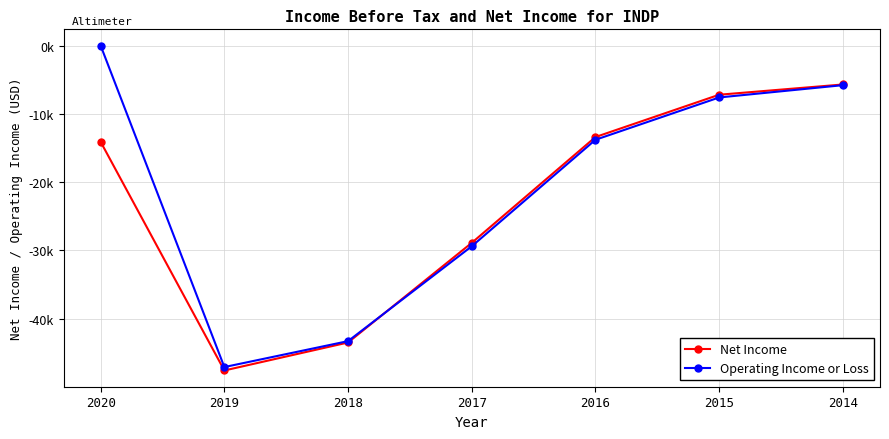

Is this an area chart (filled region under the line)?

No